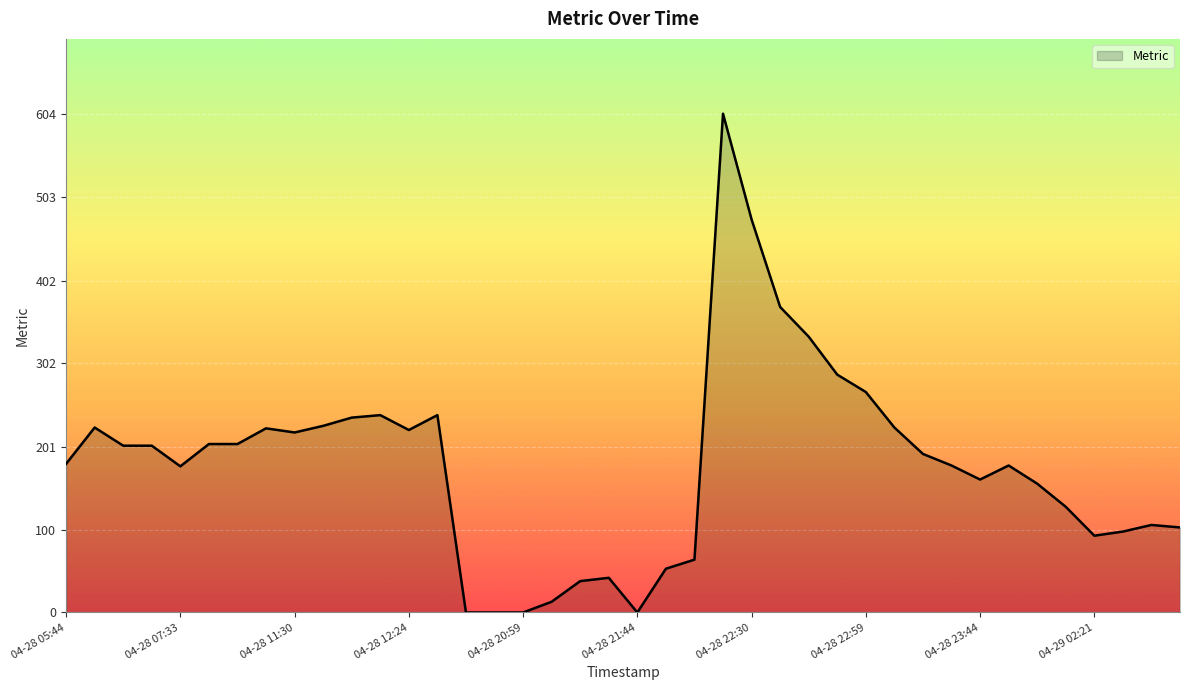

Does the chart have visible grid lines?

Yes